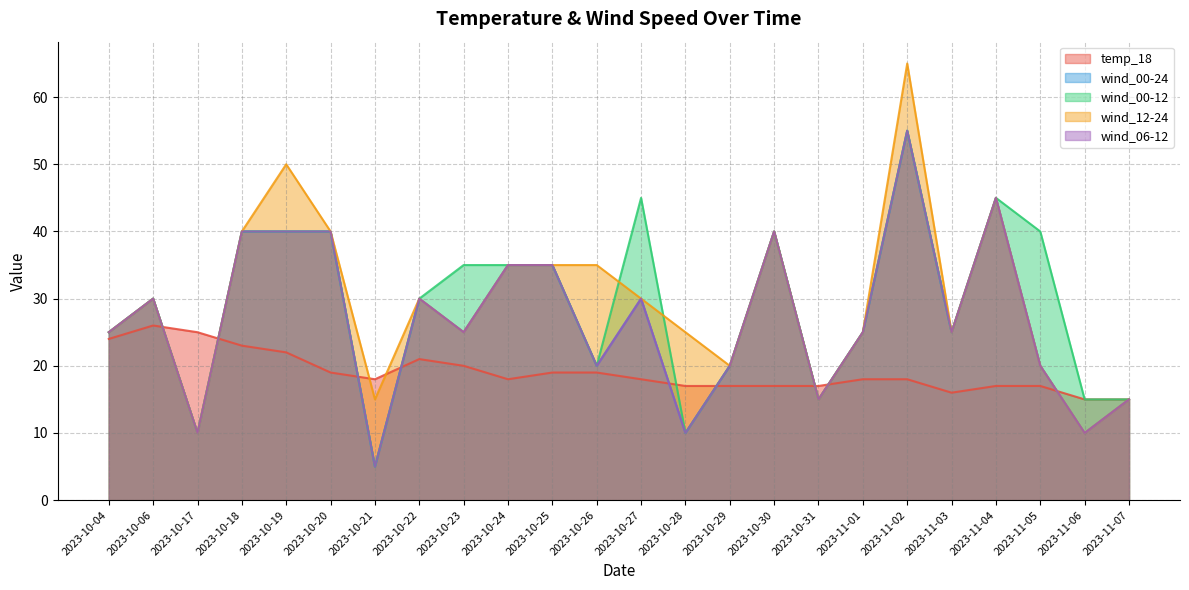

What is the label of the 3rd point from the left?

2023-10-17